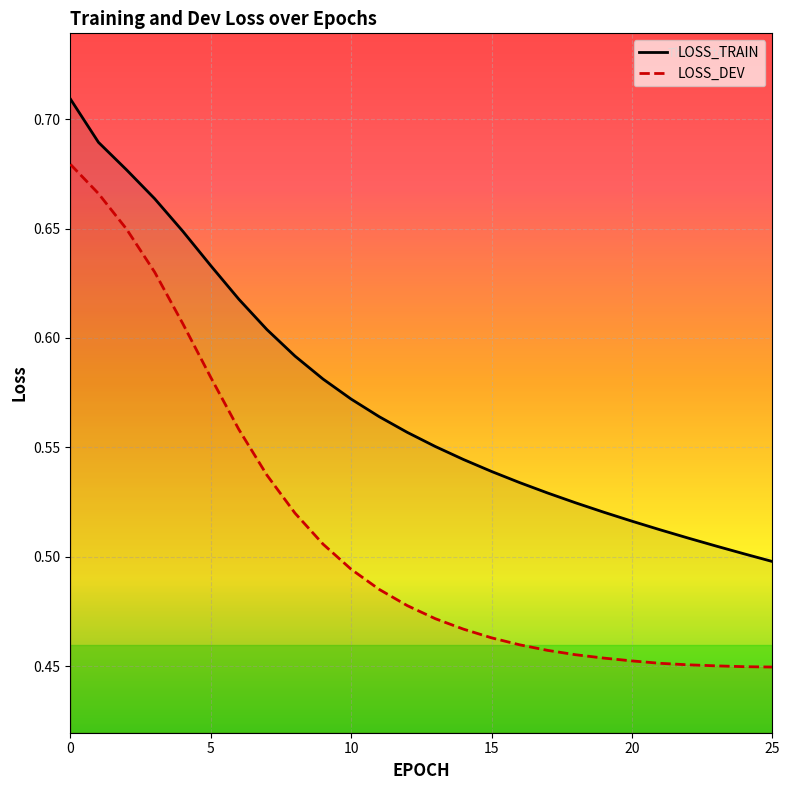

True or false: LOSS_DEV and LOSS_TRAIN intersect in this chart.

False